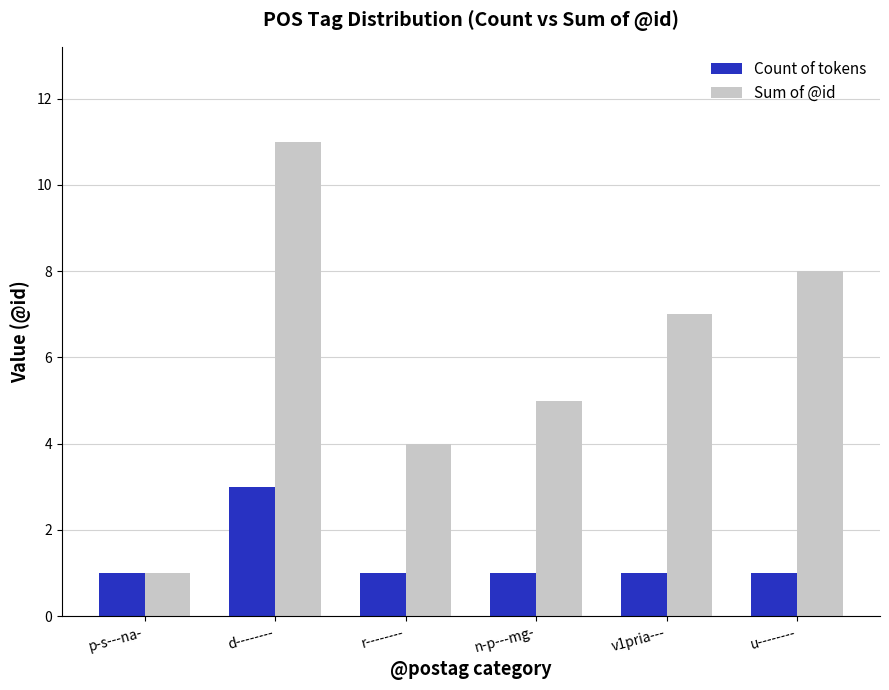

What is the label of the 2nd bar from the left?

d--------